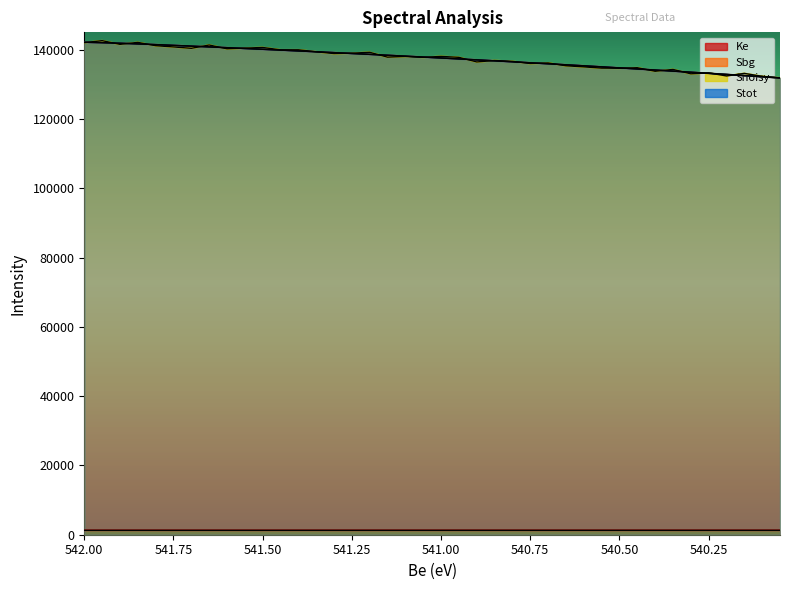

Reading left to right, extract all data points from this chart.

Ke: 542.0=1277.1	541.95=1277.1	541.8999999999999=1277.2	541.8500000000001=1277.2	541.8=1277.3	541.75=1277.3	541.7=1277.4	541.6499999999999=1277.4	541.6000000000001=1277.5	541.55=1277.5	541.5=1277.6	541.45=1277.6	541.3999999999999=1277.7	541.3500000000001=1277.7	541.3=1277.8	541.25=1277.8	541.2=1277.9	541.1499999999999=1277.9	541.1000000000001=1278.0	541.05=1278.0	541.0=1278.1	540.95=1278.1	540.8999999999999=1278.2	540.8500000000001=1278.2	540.8=1278.3	540.75=1278.3	540.7=1278.4	540.6499999999999=1278.4	540.6000000000001=1278.5	540.55=1278.5	540.5=1278.6	540.45=1278.6	540.3999999999999=1278.7	540.3500000000001=1278.7	540.3=1278.8	540.25=1278.8	540.2=1278.9	540.1499999999999=1278.9	540.1000000000001=1279.0	540.05=1279.0
Sbg: 542.0=142142.4	541.95=142016.8	541.8999999999999=141853.3	541.8500000000001=141662.6	541.8=141455.9	541.75=141240.7	541.7=141020.8	541.6499999999999=140797.3	541.6000000000001=140570.6	541.55=140340.7	541.5=140107.7	541.45=139871.5	541.3999999999999=139632.1	541.3500000000001=139389.4	541.3=139143.4	541.25=138894.1	541.2=138641.5	541.1499999999999=138385.5	541.1000000000001=138126.1	541.05=137863.2	541.0=137596.9	540.95=137327.1	540.8999999999999=137053.8	540.8500000000001=136776.9	540.8=136496.5	540.75=136212.4	540.7=135924.7	540.6499999999999=135633.4	540.6000000000001=135338.4	540.55=135039.7	540.5=134737.2	540.45=134431.0	540.3999999999999=134121.0	540.3500000000001=133807.2	540.3=133489.5	540.25=133168.0	540.2=132842.6	540.1499999999999=132513.3	540.1000000000001=132180.1	540.05=131843.0
Snoisy: 542.0=142018.7	541.95=142598.4	541.8999999999999=141527.4	541.8500000000001=142107.8	541.8=141140.7	541.75=140787.7	541.7=140388.1	541.6499999999999=141346.8	541.6000000000001=140250.6	541.55=140449.3	541.5=140633.8	541.45=139955.9	541.3999999999999=139966.6	541.3500000000001=139387.4	541.3=138873.8	541.25=138993.2	541.2=139236.9	541.1499999999999=137835.0	541.1000000000001=138041.3	541.05=137780.6	541.0=138057.5	540.95=137784.0	540.8999999999999=136454.2	540.8500000000001=136868.4	540.8=136629.8	540.75=136002.1	540.7=136169.2	540.6499999999999=135344.1	540.6000000000001=135029.7	540.55=134668.0	540.5=134638.2	540.45=134790.3	540.3999999999999=133762.3	540.3500000000001=134300.3	540.3=133030.2	540.25=133308.9	540.2=132412.1	540.1499999999999=133150.7	540.1000000000001=132296.8	540.05=131852.9
Stot: 542.0=142142.4	541.95=142016.8	541.8999999999999=141853.3	541.8500000000001=141662.6	541.8=141455.9	541.75=141240.7	541.7=141020.8	541.6499999999999=140797.3	541.6000000000001=140570.6	541.55=140340.7	541.5=140107.7	541.45=139871.5	541.3999999999999=139632.1	541.3500000000001=139389.4	541.3=139143.4	541.25=138894.1	541.2=138641.5	541.1499999999999=138385.5	541.1000000000001=138126.1	541.05=137863.2	541.0=137596.9	540.95=137327.1	540.8999999999999=137053.8	540.8500000000001=136776.9	540.8=136496.5	540.75=136212.4	540.7=135924.7	540.6499999999999=135633.4	540.6000000000001=135338.4	540.55=135039.7	540.5=134737.2	540.45=134431.0	540.3999999999999=134121.0	540.3500000000001=133807.2	540.3=133489.5	540.25=133168.0	540.2=132842.6	540.1499999999999=132513.3	540.1000000000001=132180.1	540.05=131843.0